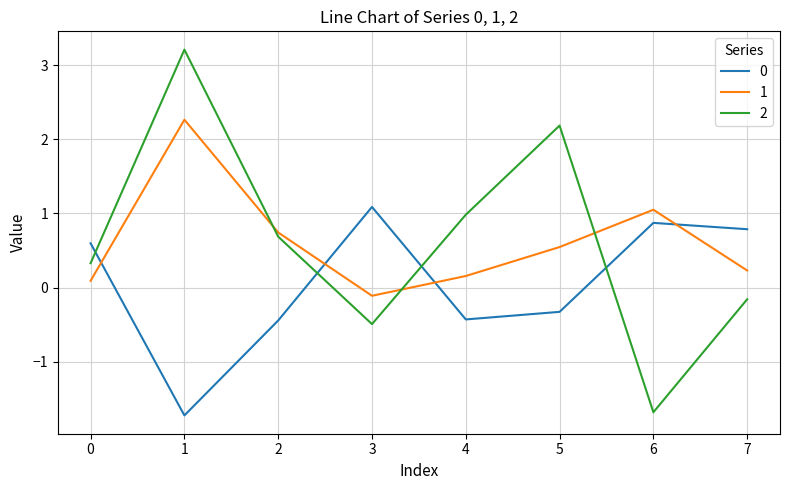

Read the 0 value at 6.

0.9